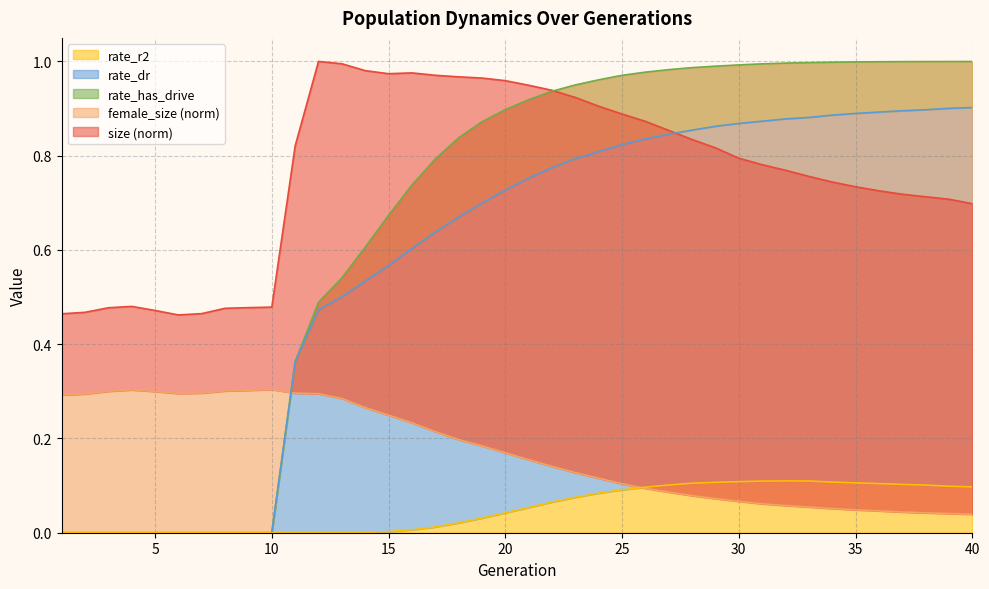

Where is size nearest to the value 0?

6